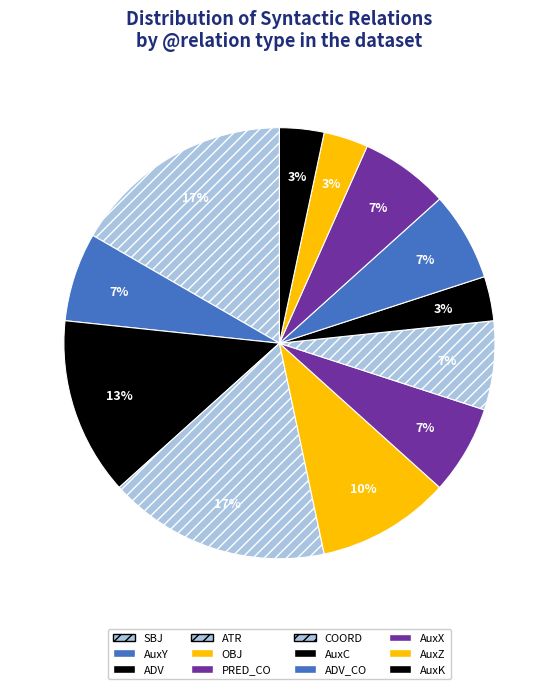

Combined, what portion of the pie is SBJ and ADV?

30.0%